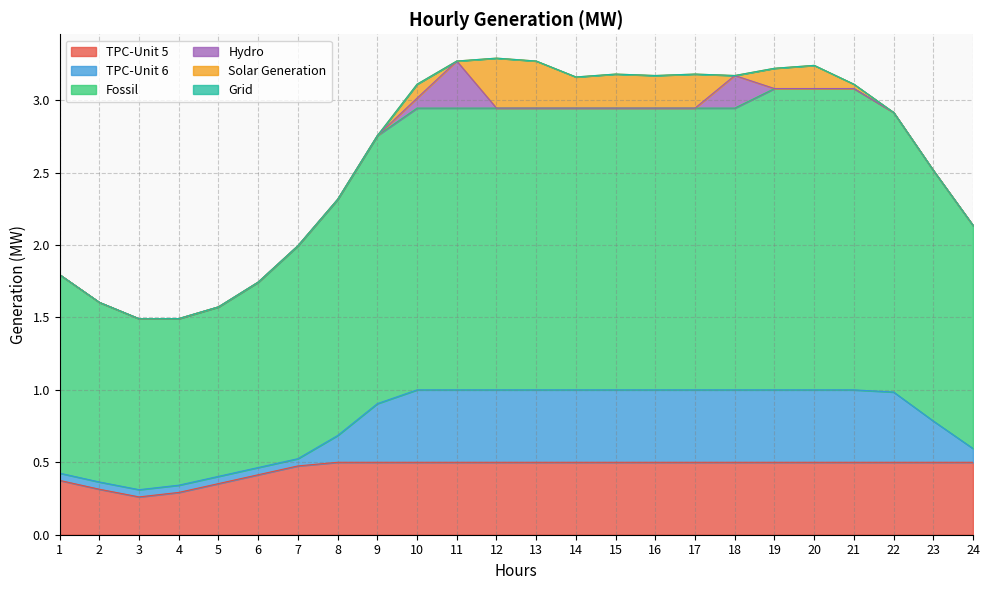

Is it true that TPC-Unit 5 equals 0.5 at 13?

True